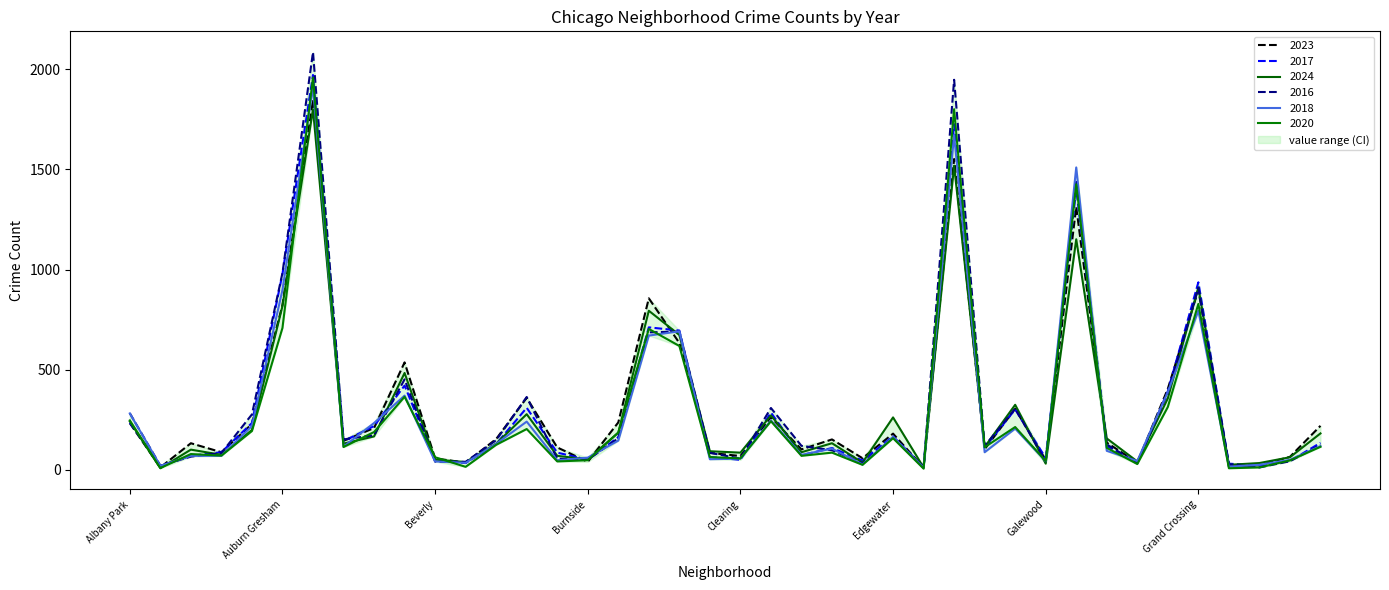

True or false: 2023 and 2018 intersect in this chart.

True